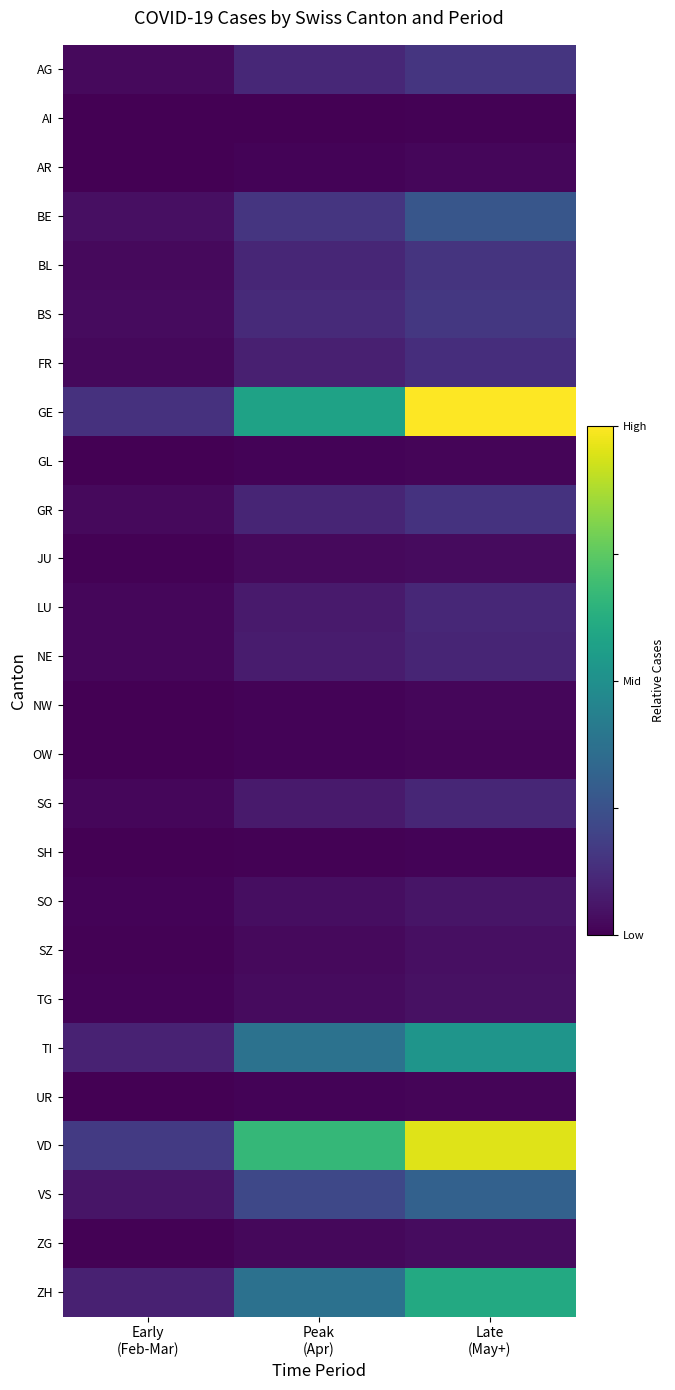

At how many categories does at least one series exceed 0?

3